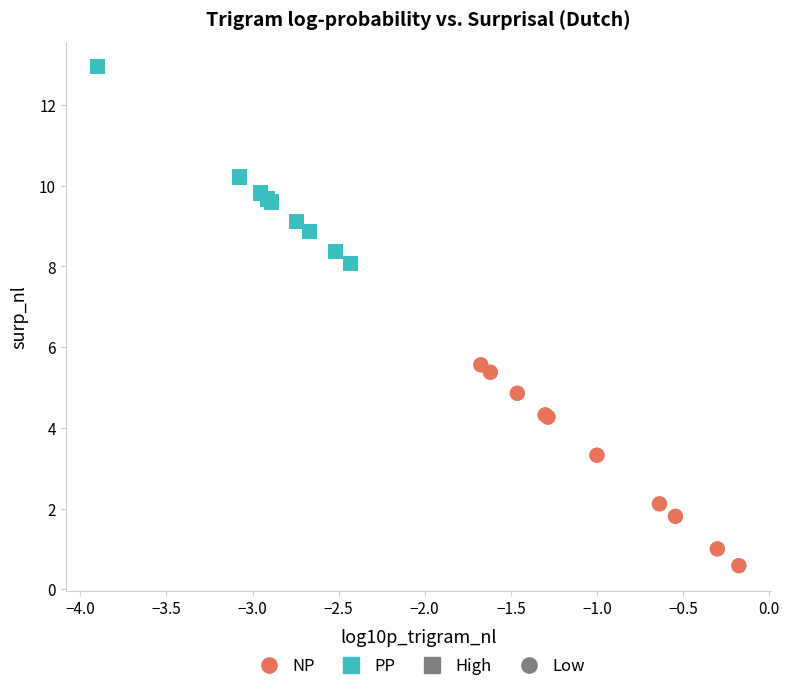

Which series reaches the minimum Y coordinate?

NP